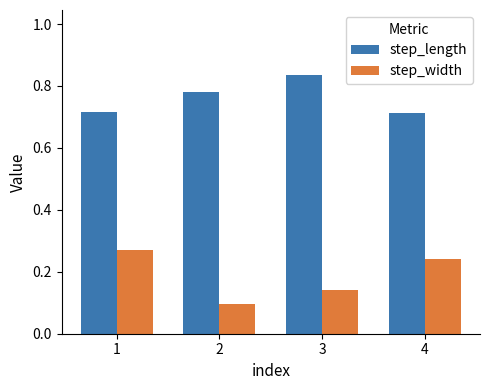

List the series in order of their peak value, lowest first.

step_width, step_length